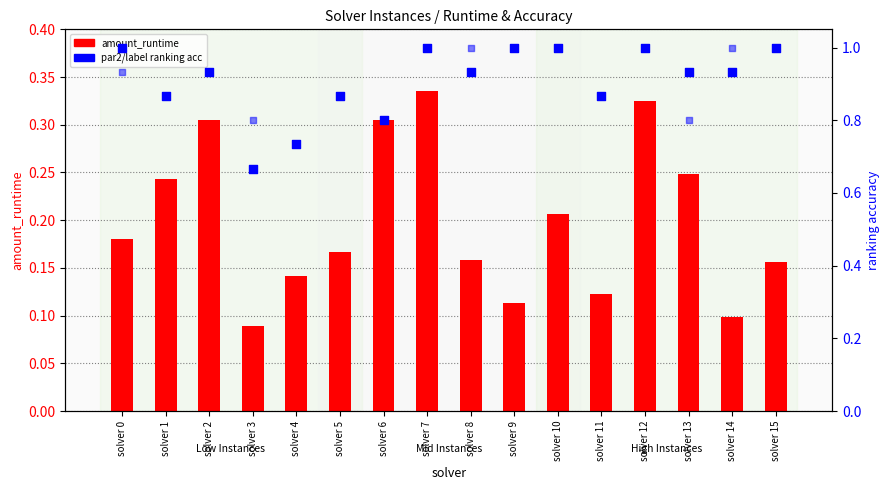

Which series reaches the maximum Y coordinate?

par2_ranking_acc